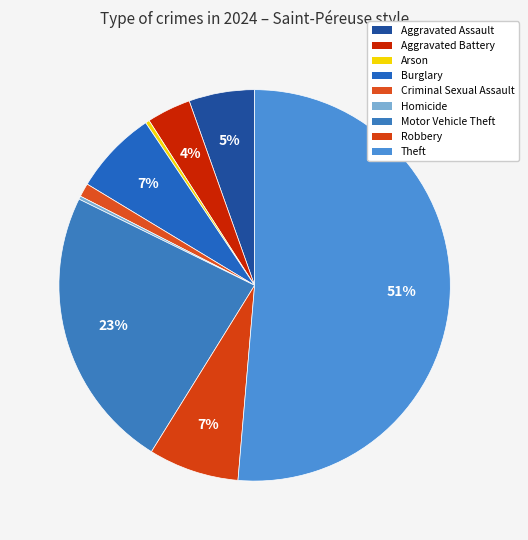

What is the change in value from Burglary to Homicide?

-101